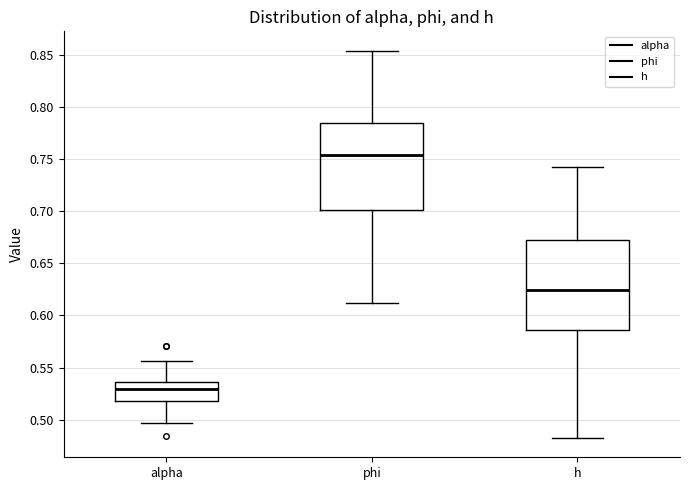

Which box has the lowest median line?

alpha